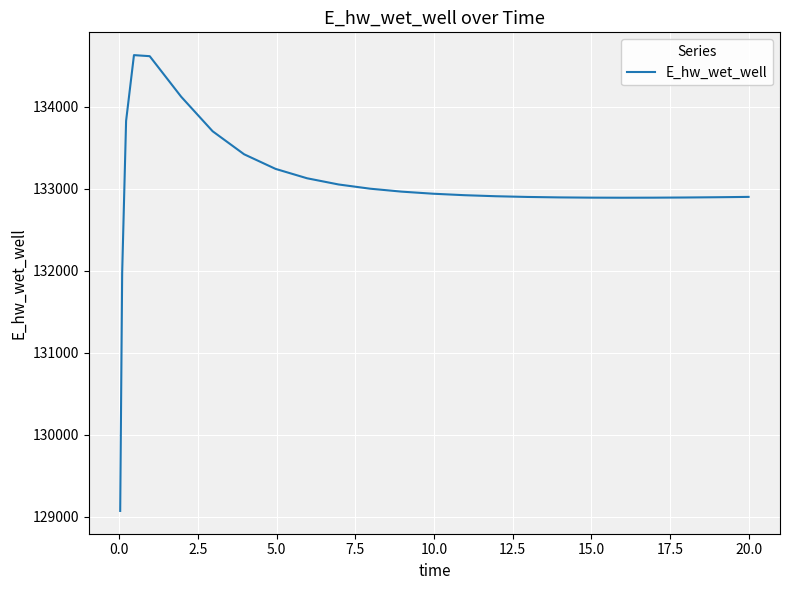

What is the maximum value shown in the chart?

134627.4